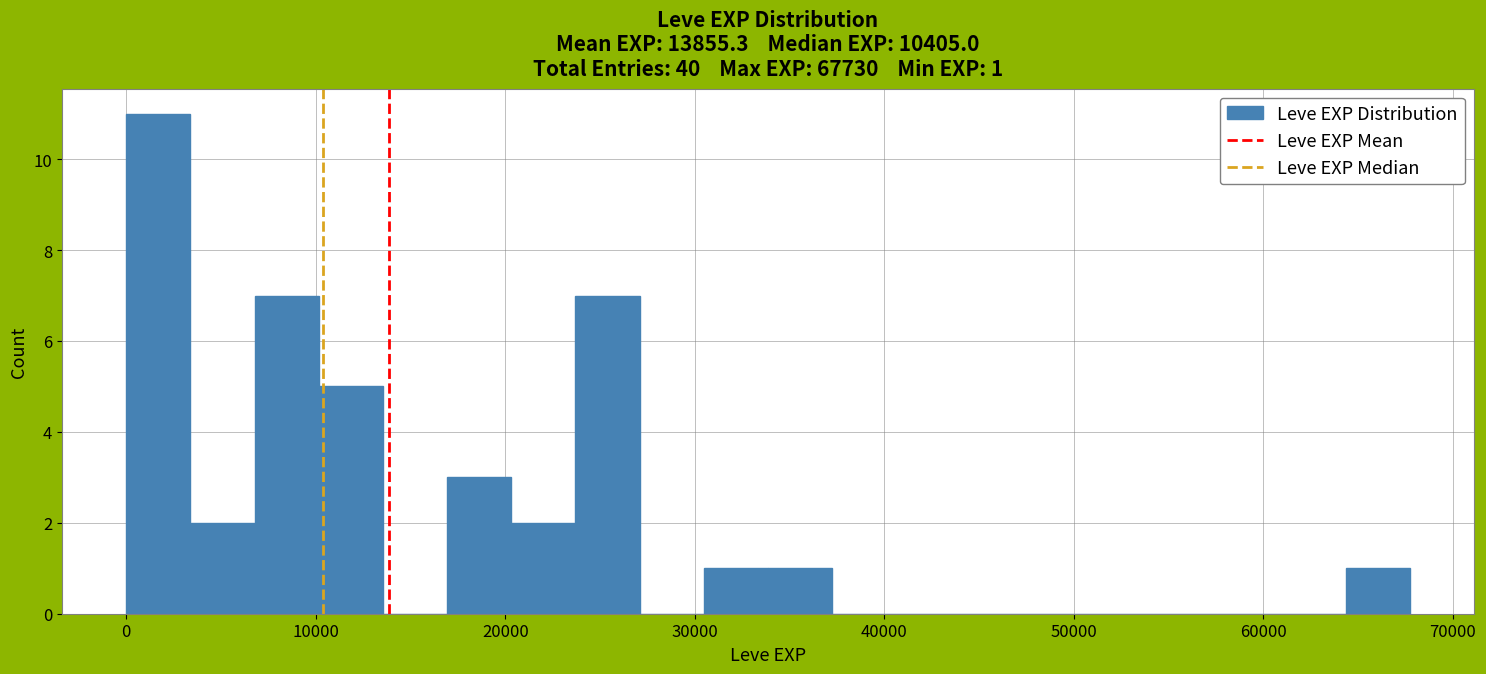

Around what value on the x-axis is the tallest bar? Give the approximate position of its centre, as read against the axis.

2000